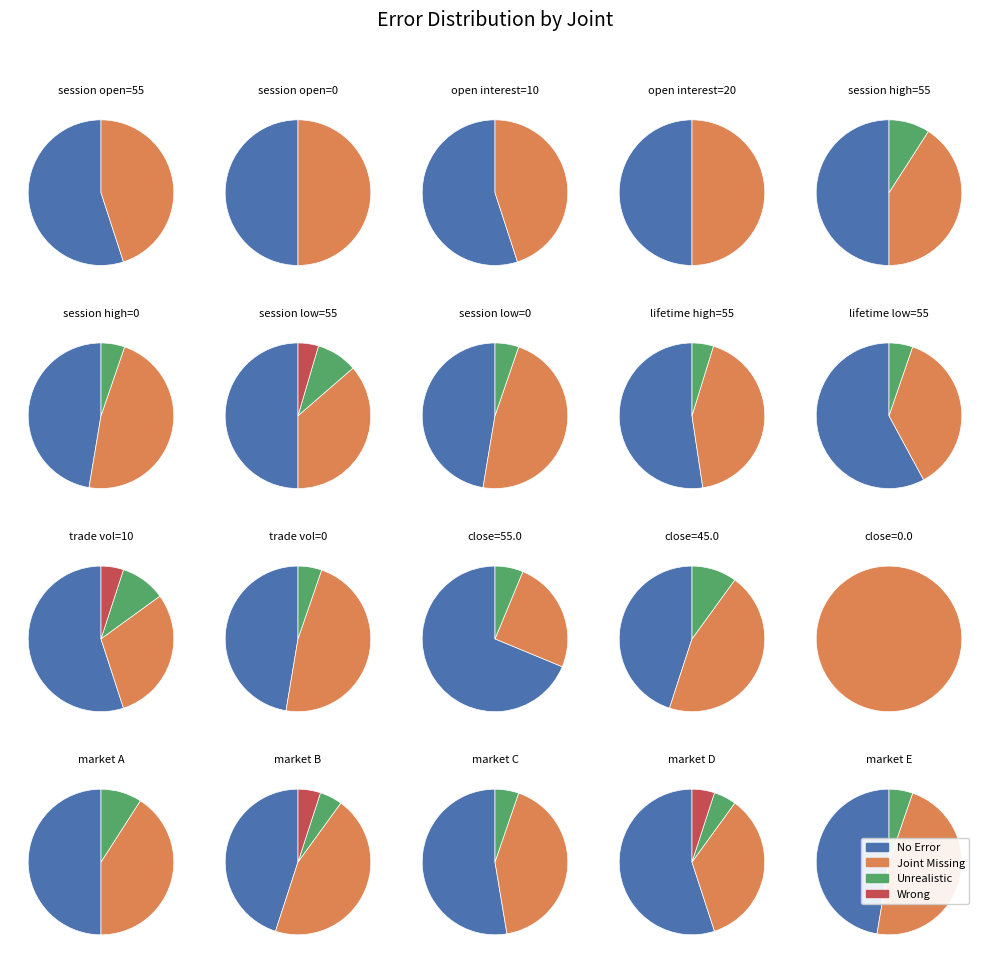

True or false: 5 accounts for 9% of the total.

True